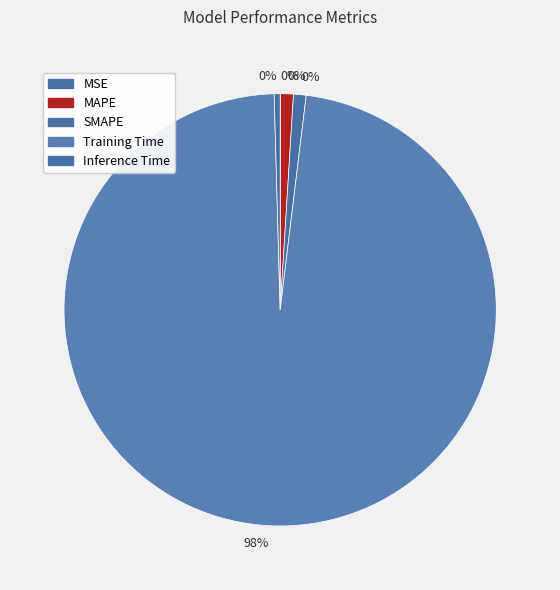

Is there a majority slice in this chart?

Yes